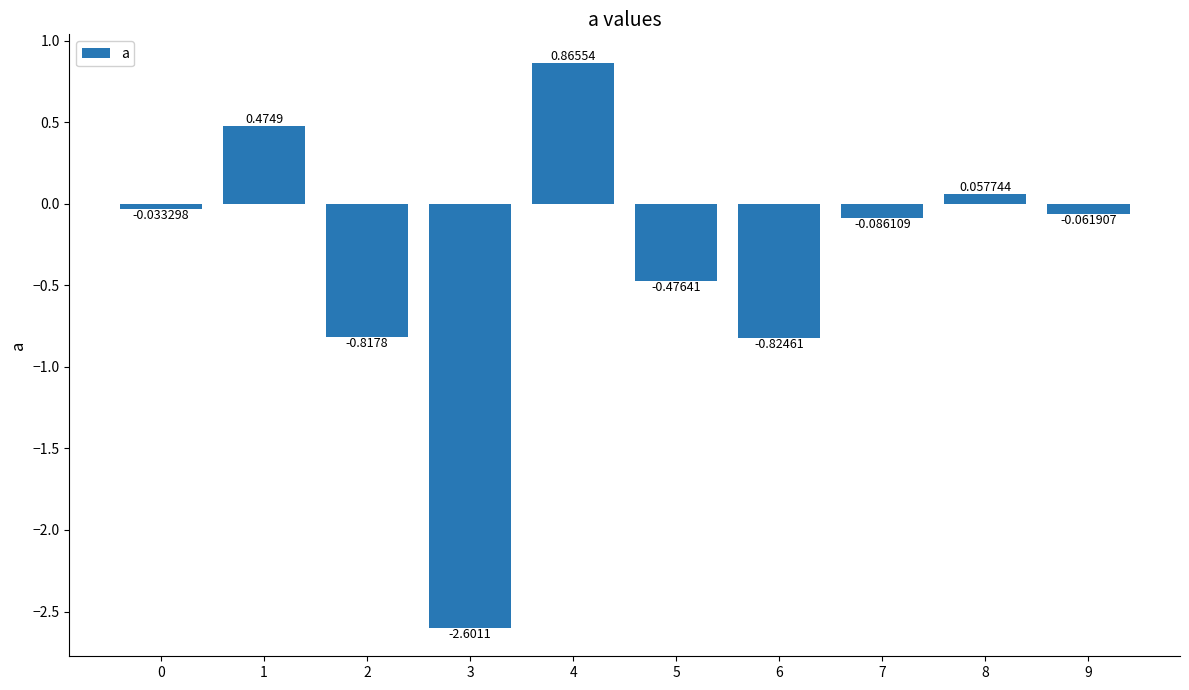

What is the sum of all values?

-3.5